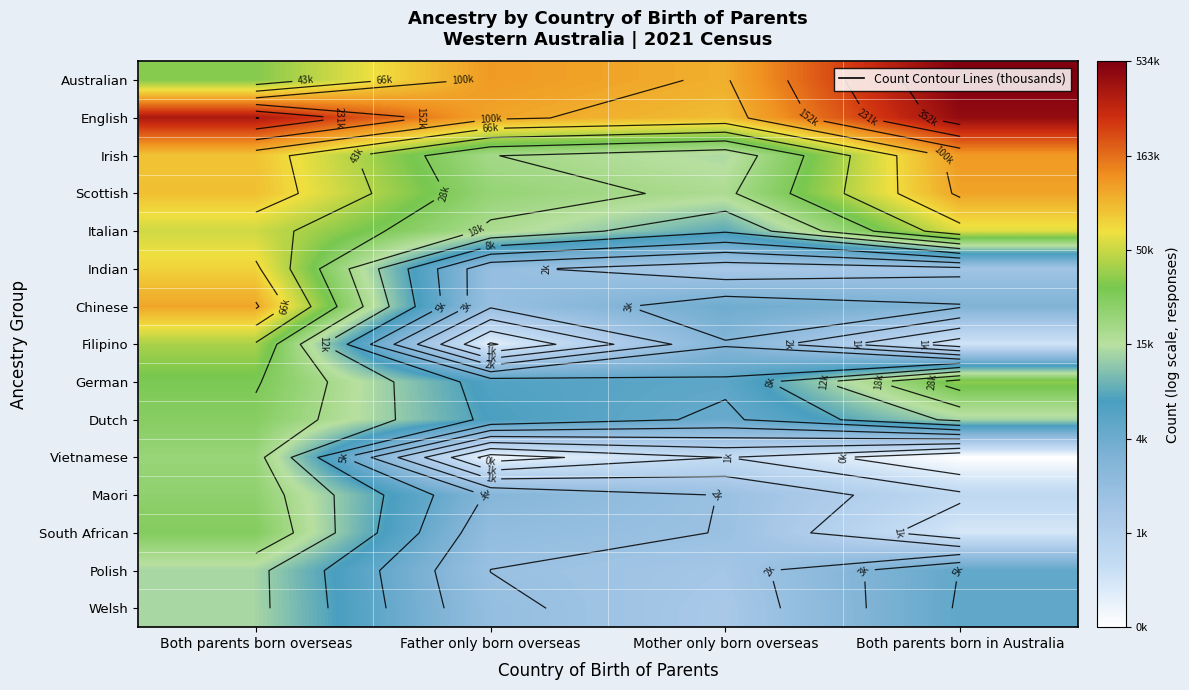

At which category is the sum across all series the highest?

Both parents born overseas